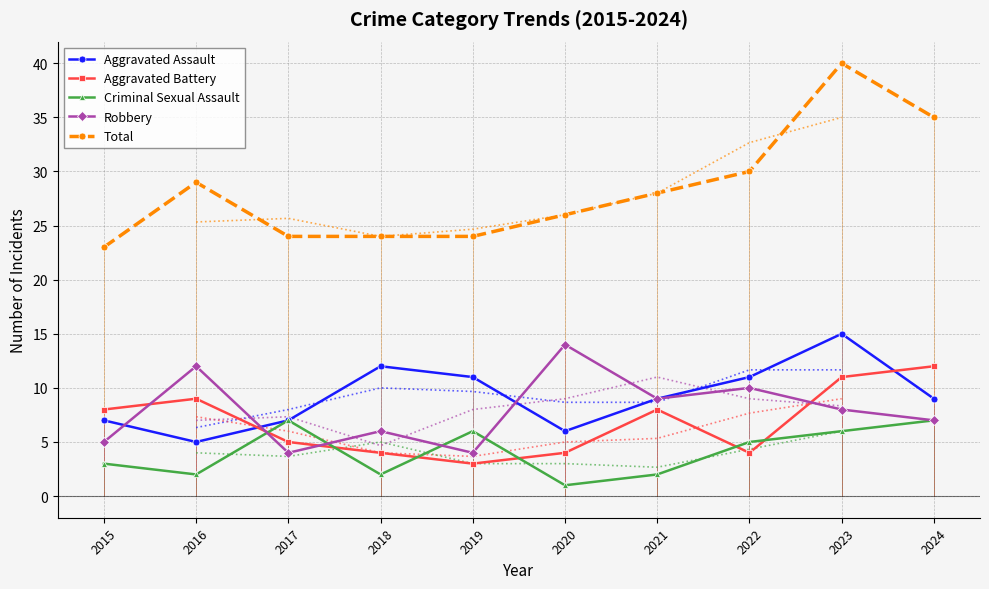

Where is the first local minimum for Criminal Sexual Assault?

2016